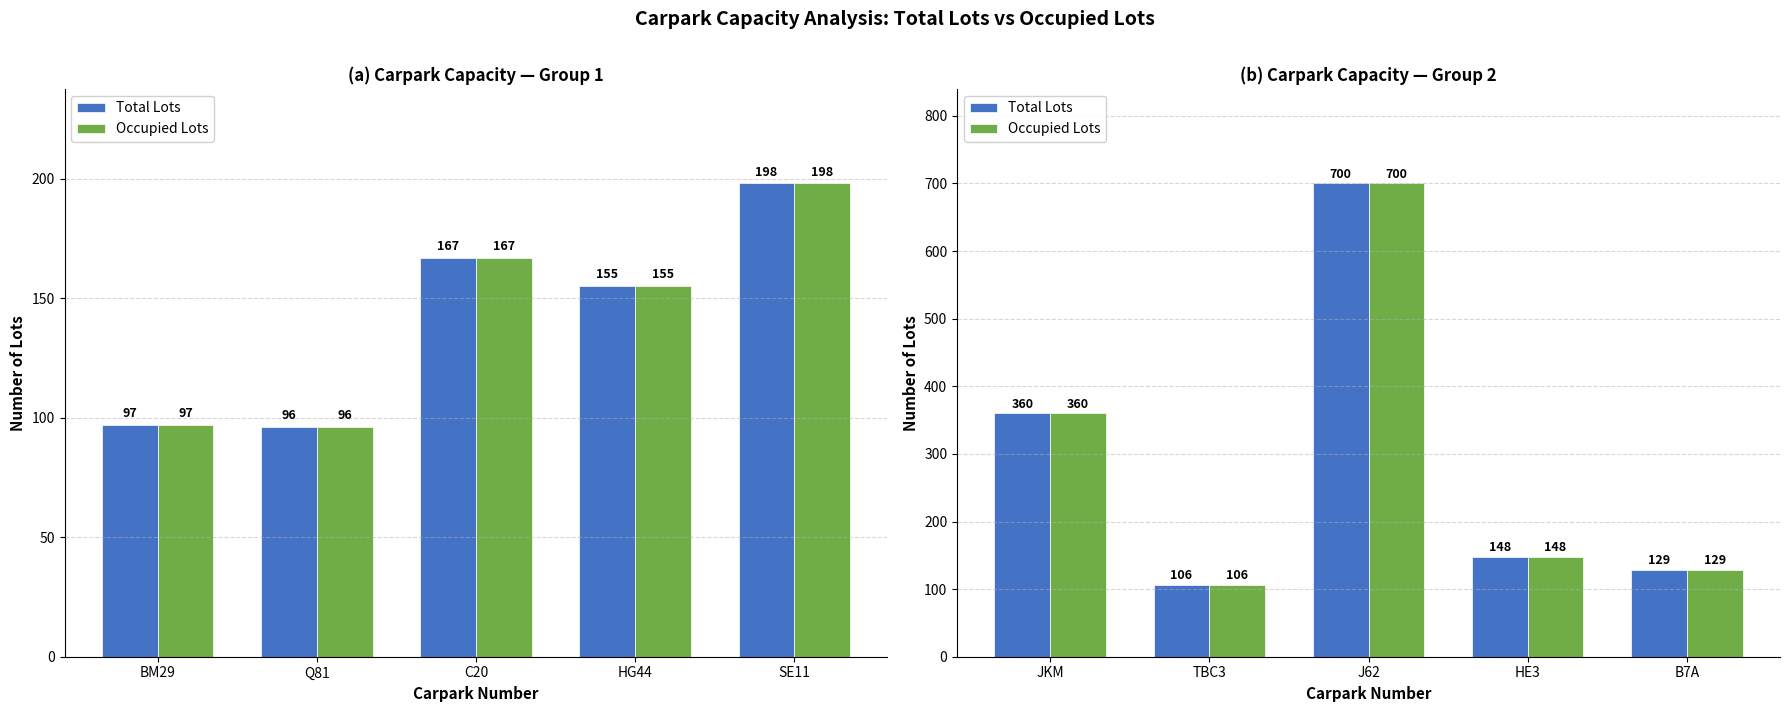

What is the lowest value of the Total Lots series?

106